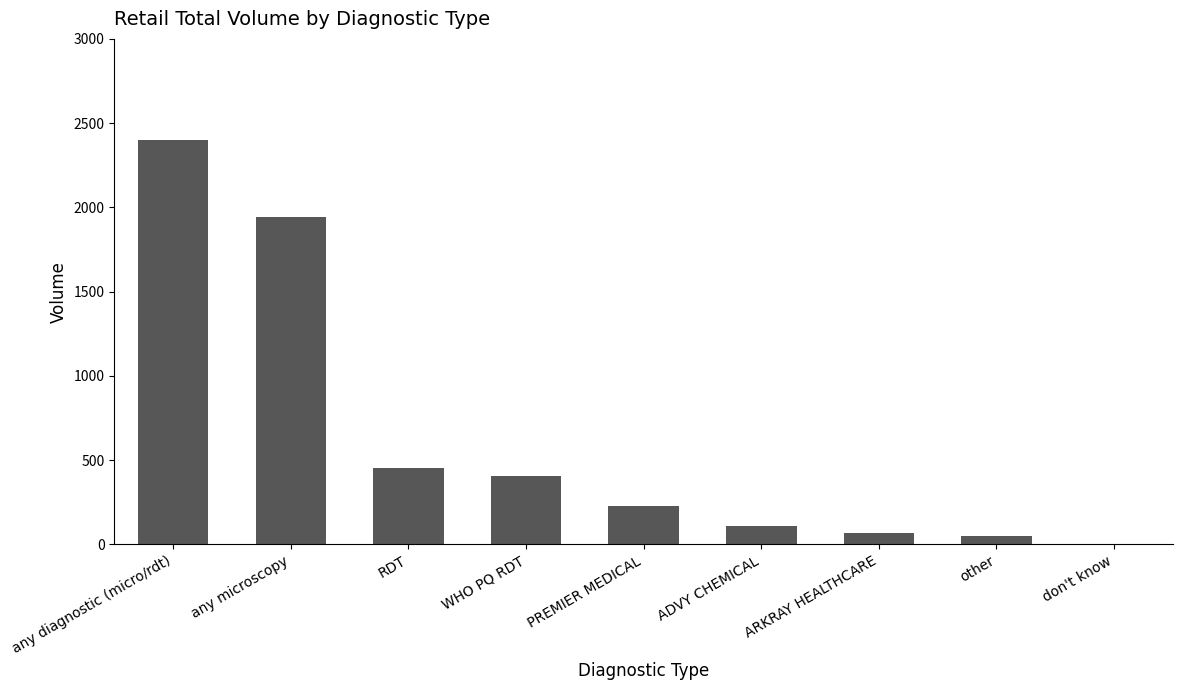

Which has a higher value, other or PREMIER MEDICAL?

PREMIER MEDICAL